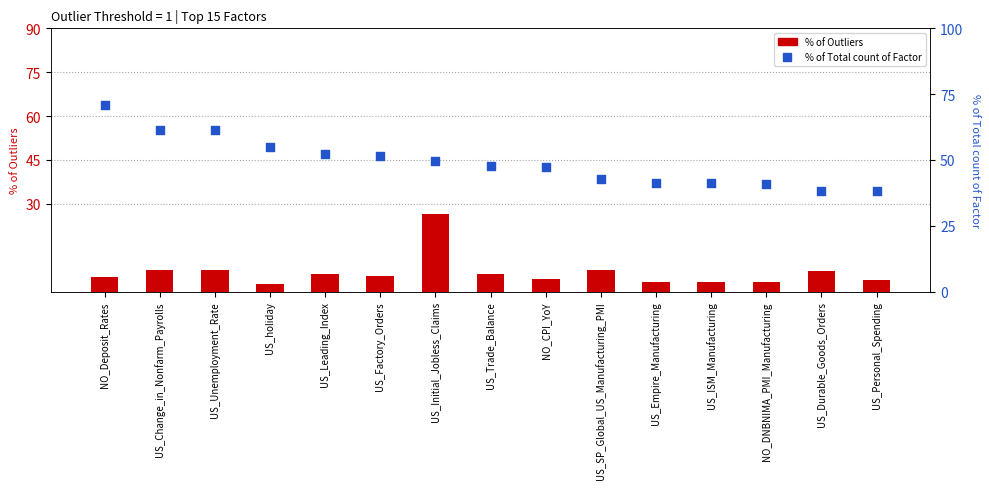

What is the total value across all series at US_Empire_Manufacturing?

44.4